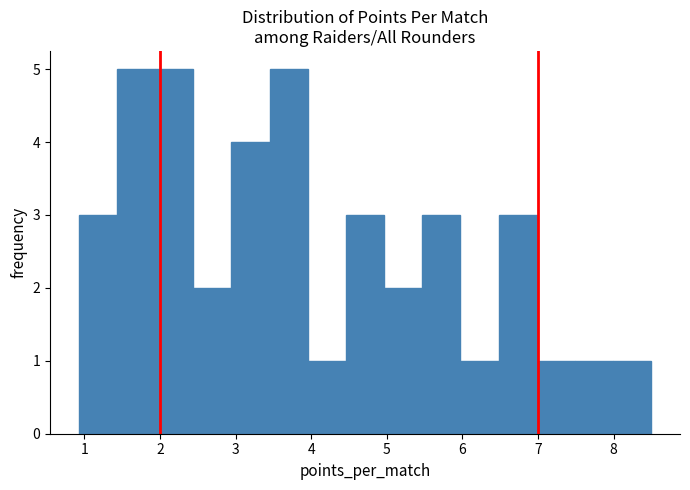

Reading left to right, list every bar in this chart as the range it spans on the x-axis followed by its height. Neither the bar edges nor the heights are printed on the chart, so give them approximately, as read against the axes.

0.9 to 1.4: 3
1.4 to 1.9: 5
1.9 to 2.4: 5
2.4 to 2.9: 2
2.9 to 3.4: 4
3.4 to 4.0: 5
4.0 to 4.5: 1
4.5 to 5.0: 3
5.0 to 5.5: 2
5.5 to 6.0: 3
6.0 to 6.5: 1
6.5 to 7.0: 3
7.0 to 7.5: 1
7.5 to 8.0: 1
8.0 to 8.5: 1